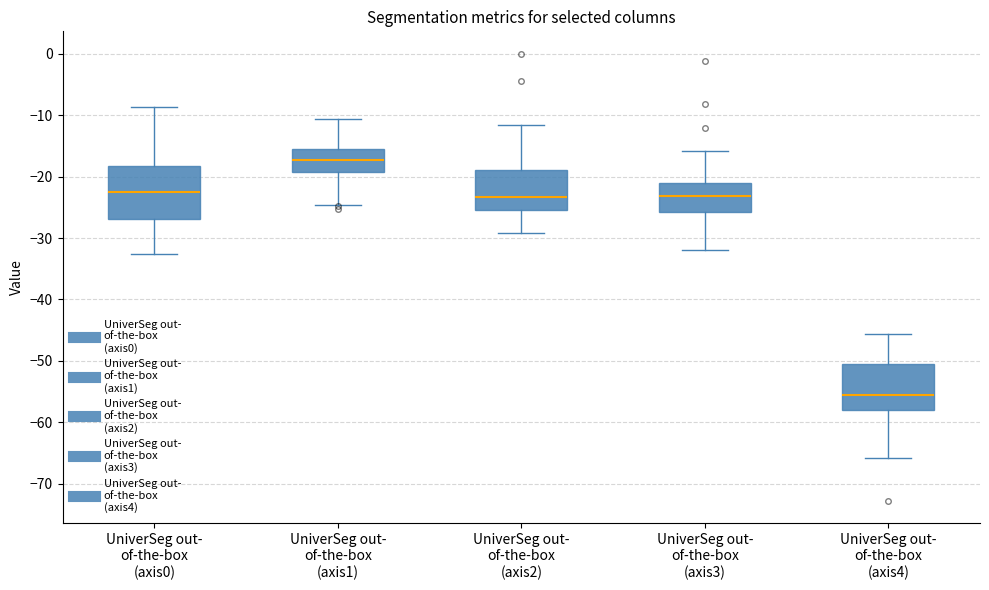

Reading left to right, transcribe this box plot: for each box, give where its median line is, the range the box spans, and where its two whiskers end, as read against the y-axis. The values are not printed on the chart, so give them approximately, as read against the axis.

UniverSeg out- of-the-box (axis0): median -23, box -27 to -18, whiskers -33 to -9
UniverSeg out- of-the-box (axis1): median -17, box -19 to -16, whiskers -25 to -11
UniverSeg out- of-the-box (axis2): median -23, box -25 to -19, whiskers -29 to -12
UniverSeg out- of-the-box (axis3): median -23, box -26 to -21, whiskers -32 to -16
UniverSeg out- of-the-box (axis4): median -55, box -58 to -51, whiskers -66 to -46